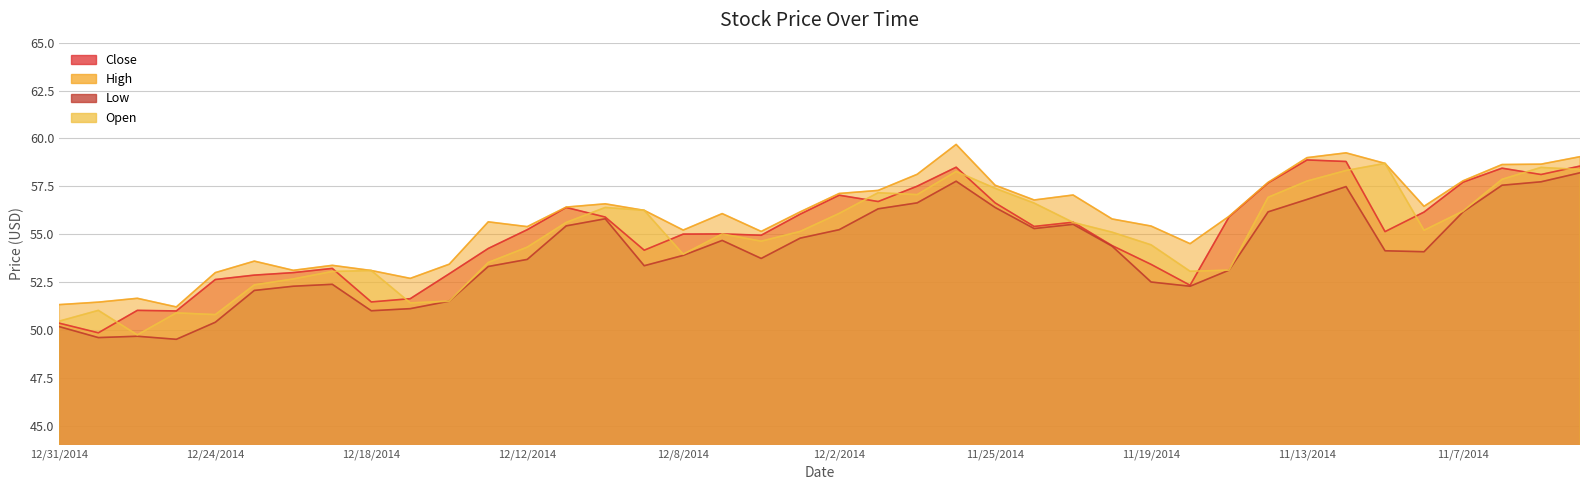

Where is the first local maximum for Low?

2014-11-12